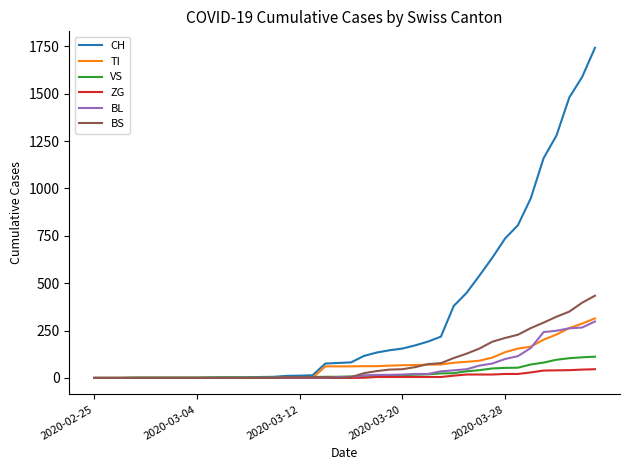

What is the highest value of the CH series?

1742